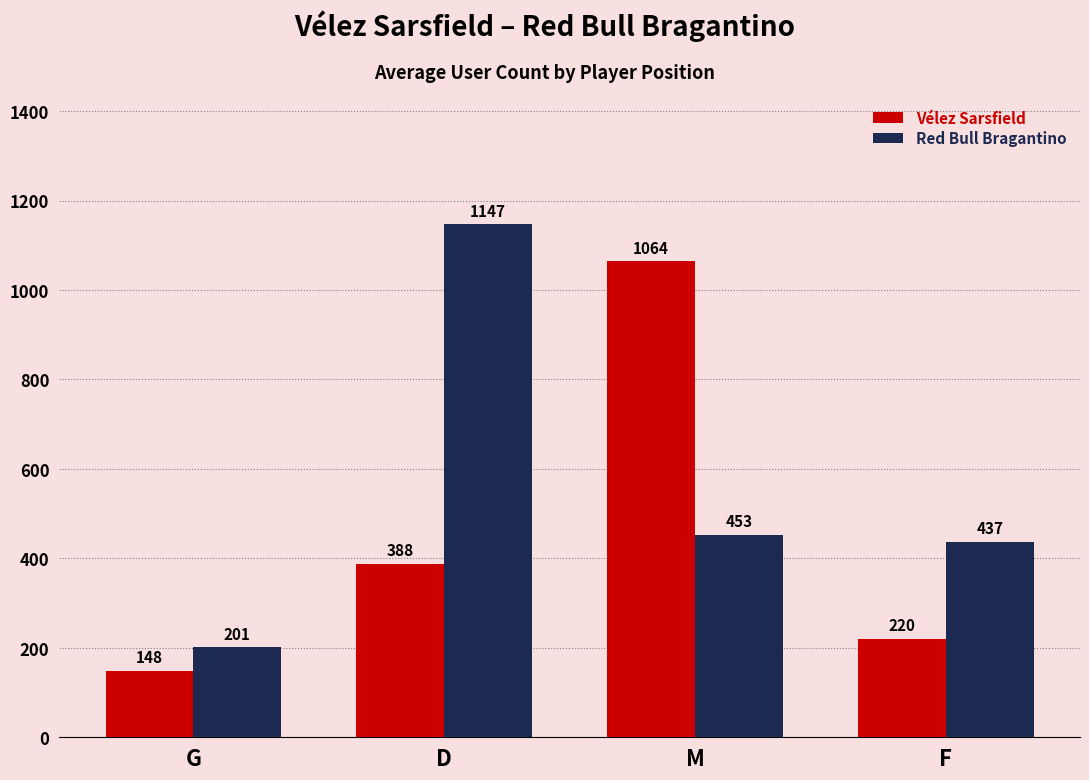

Which category has the highest value in the Vélez Sarsfield series?

M